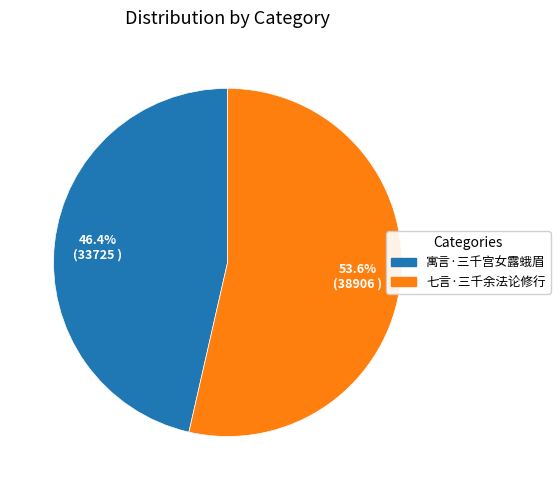

To the nearest percent, what portion does 七言·三千余法论修行 represent?

54%